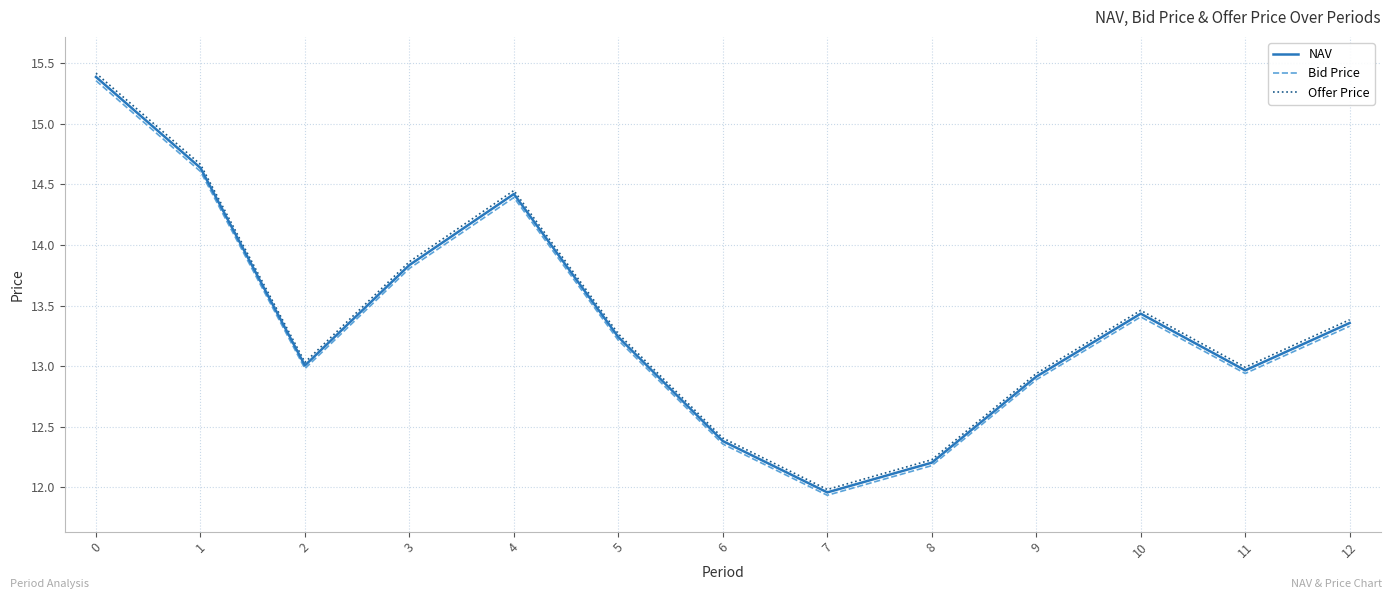

True or false: Offer Price and NAV intersect in this chart.

False